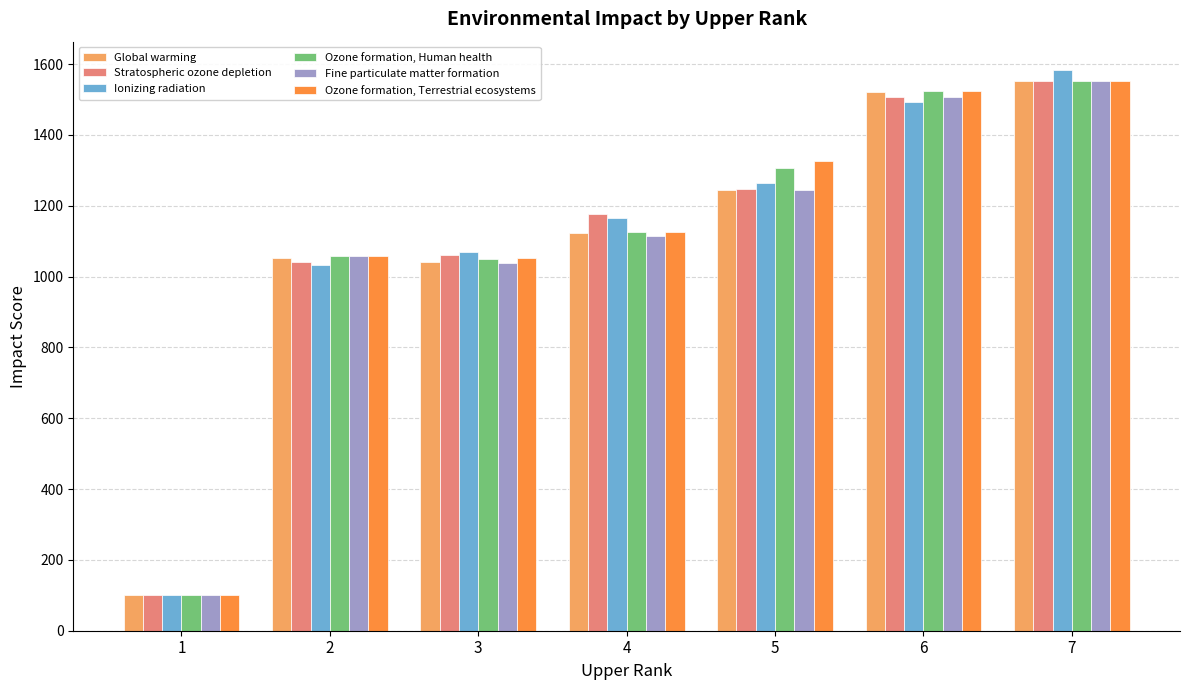

How many values in the Ozone formation, Human health series are below 1125?

3